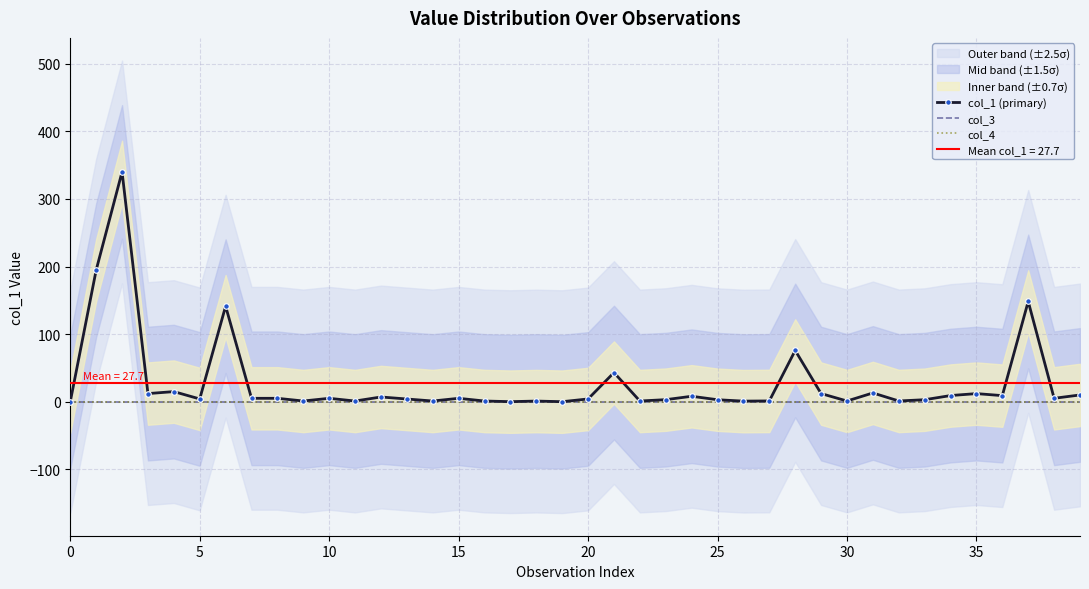

True or false: col_3 and col_1 (primary) cross at least once.

False